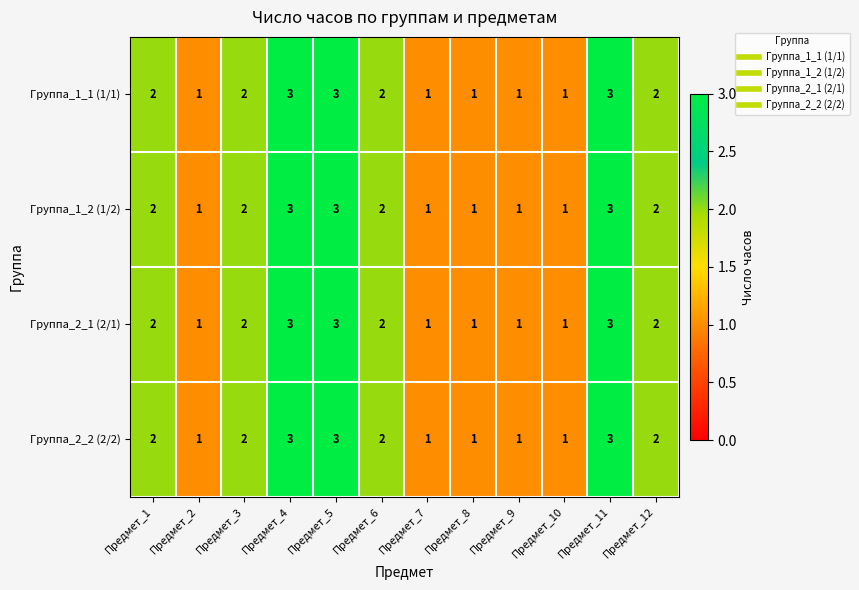

Is the value of Группа_2_2 (2/2) at Предмет_11 greater than the value of Группа_1_2 (1/2) at Предмет_10?

Yes